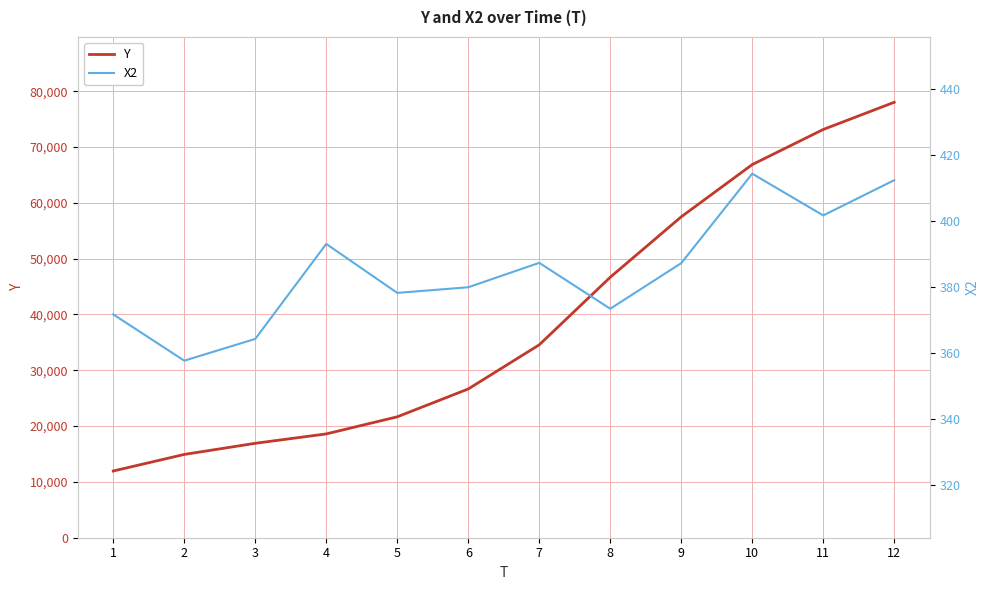

What is the average value of the Y series?

38953.7